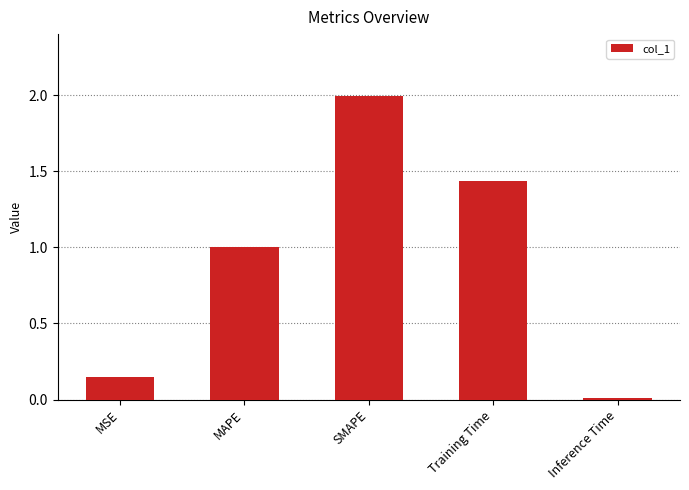

List the labels in order of value, largest first.

SMAPE, Training Time, MAPE, MSE, Inference Time